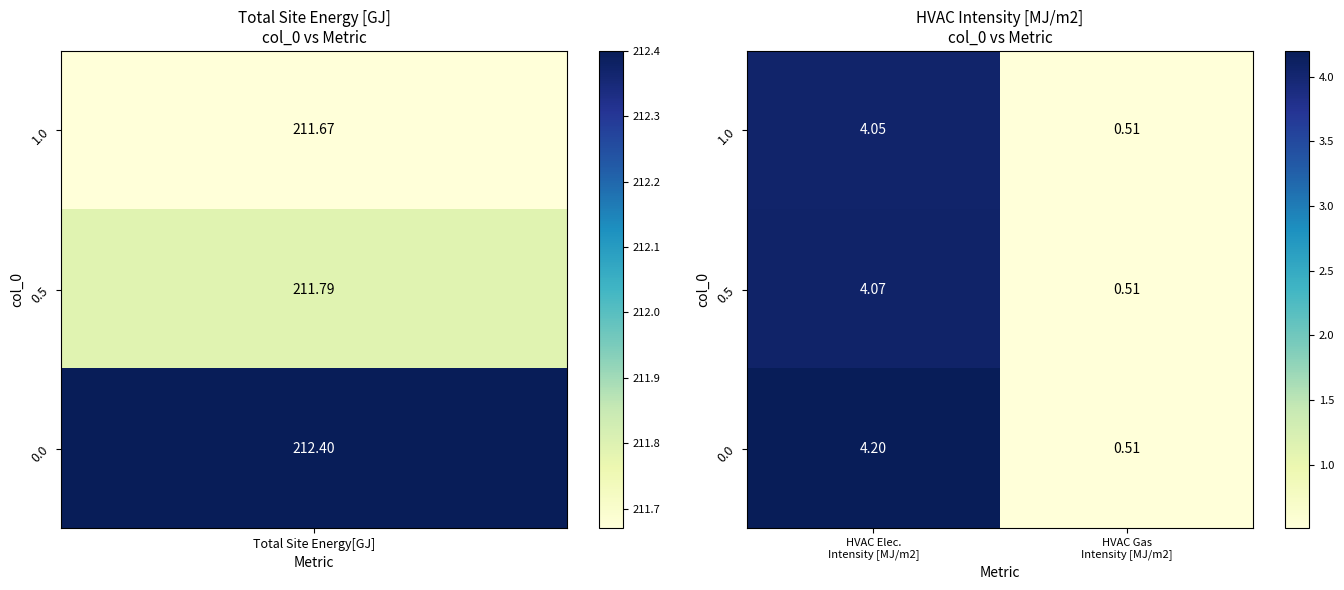

How many data points does each series have?

2